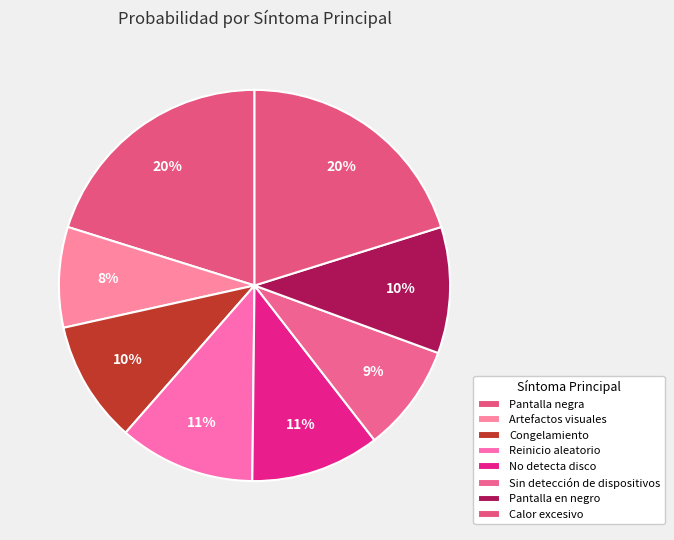

How many segments does this pie chart have?

8